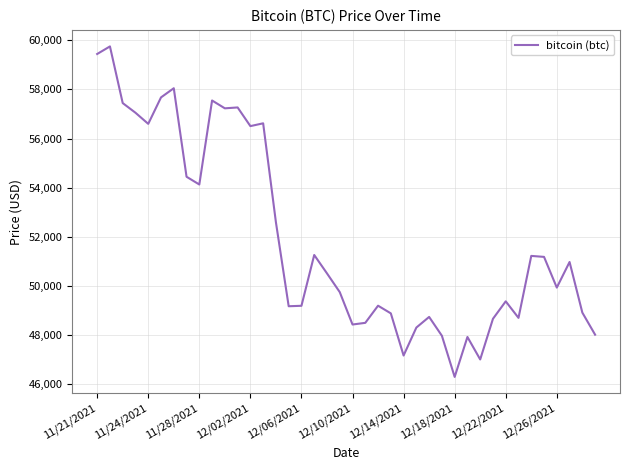

What is the smallest value displayed?

46296